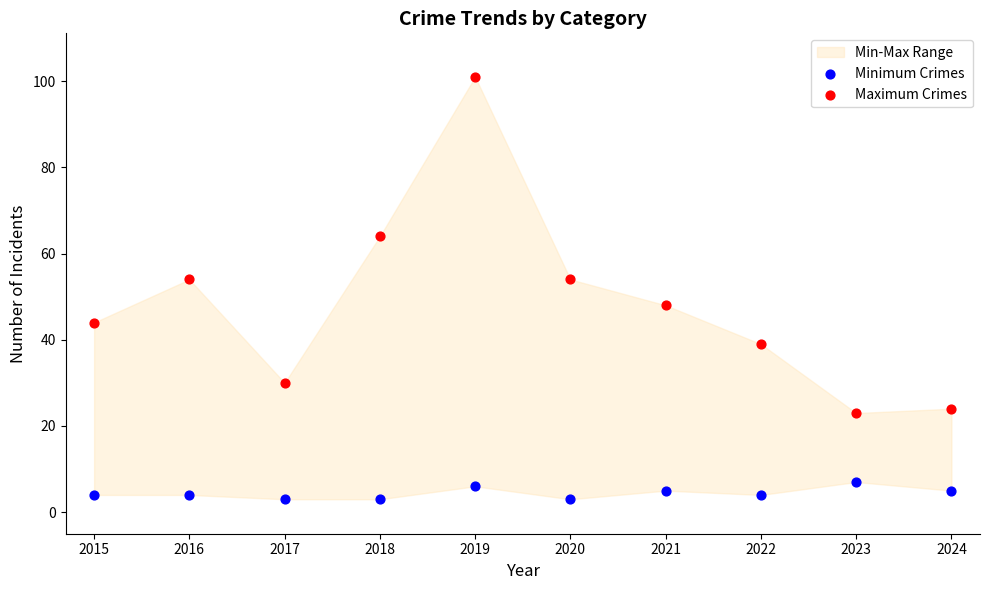

Across all data points, what is the range of Y values (max minus min)?

98